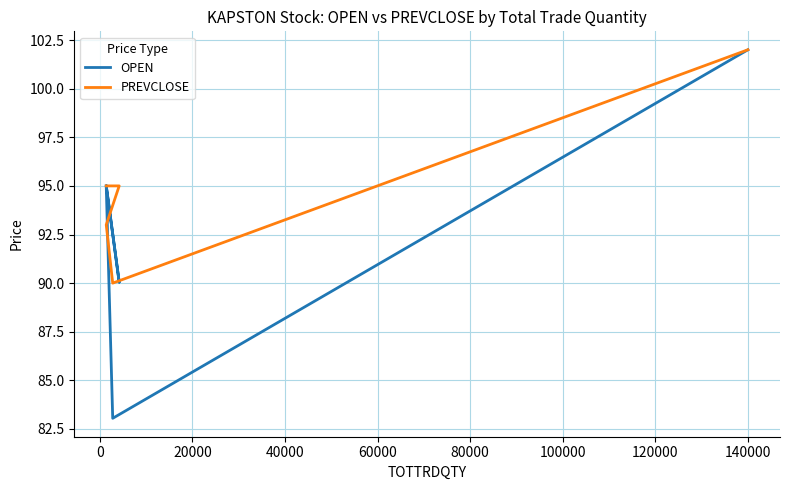

At how many categories does at least one series exceed 87?

6